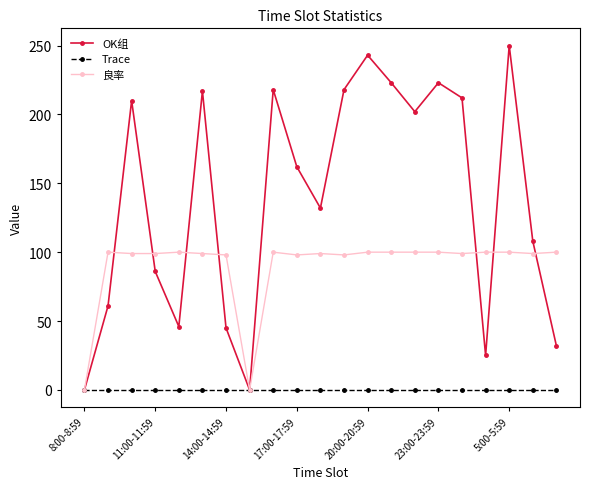

Which series has the widest spread of values?

OK组